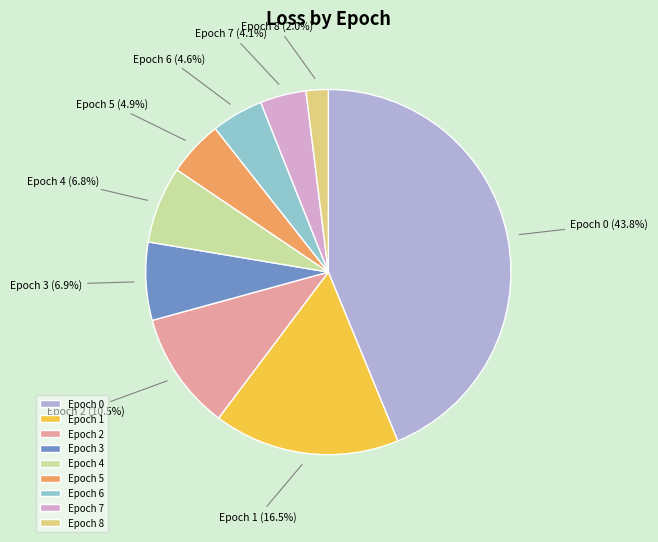

Is there any slice that represents more than half of the pie?

No